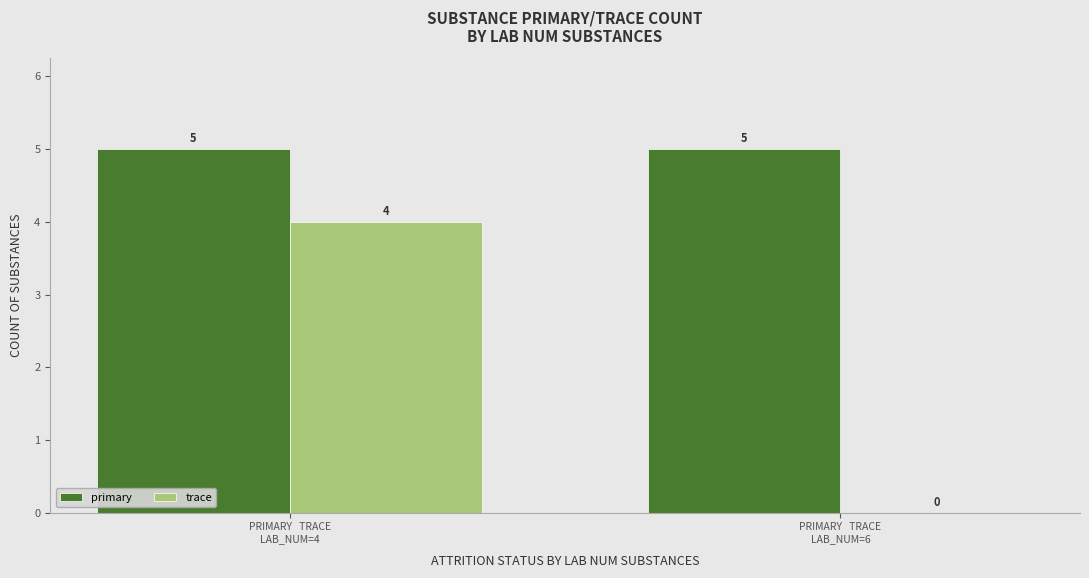

Which series changed the most between PRIMARY   TRACE
LAB_NUM=4 and PRIMARY   TRACE
LAB_NUM=6?

trace